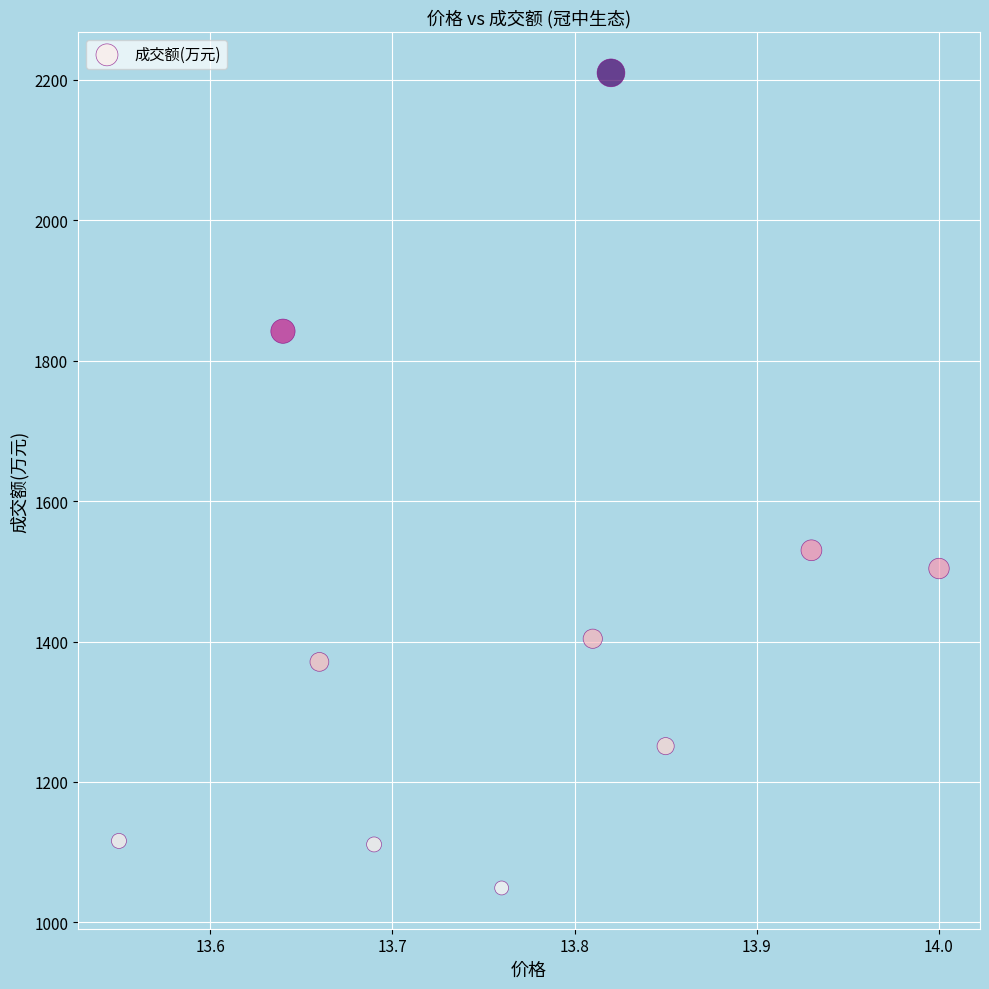

What Y value in the scatter plot is closest to 1629?

1530